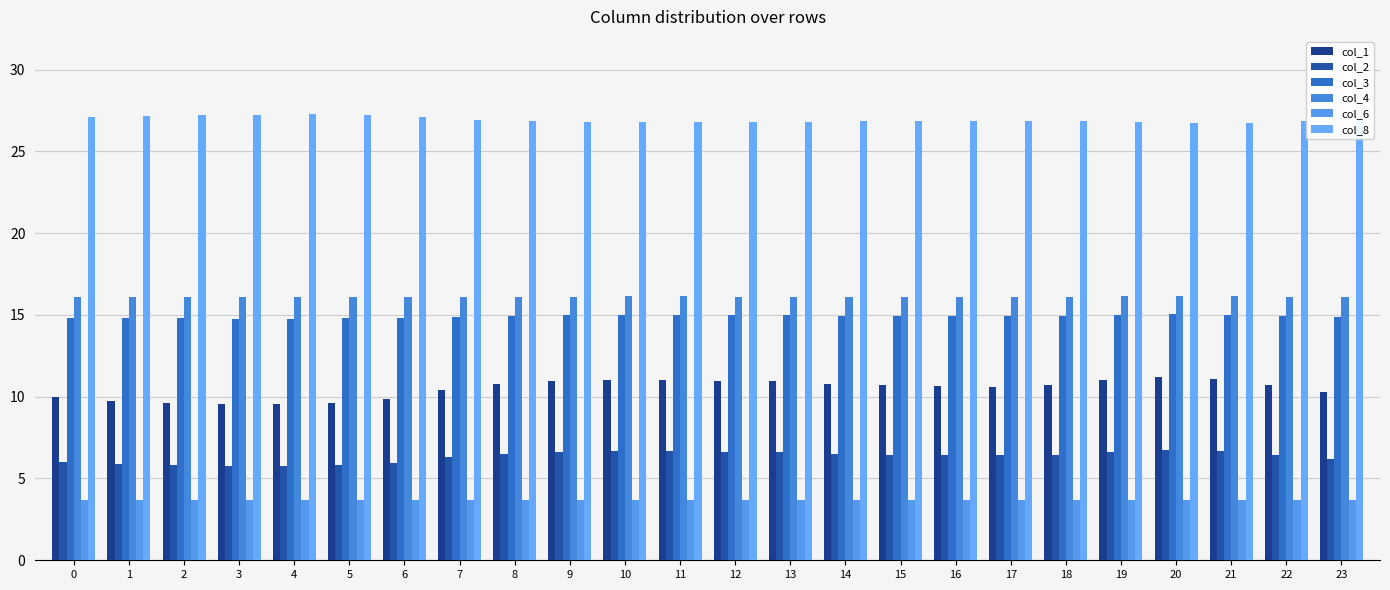

Count the number of data series in this chart.

6